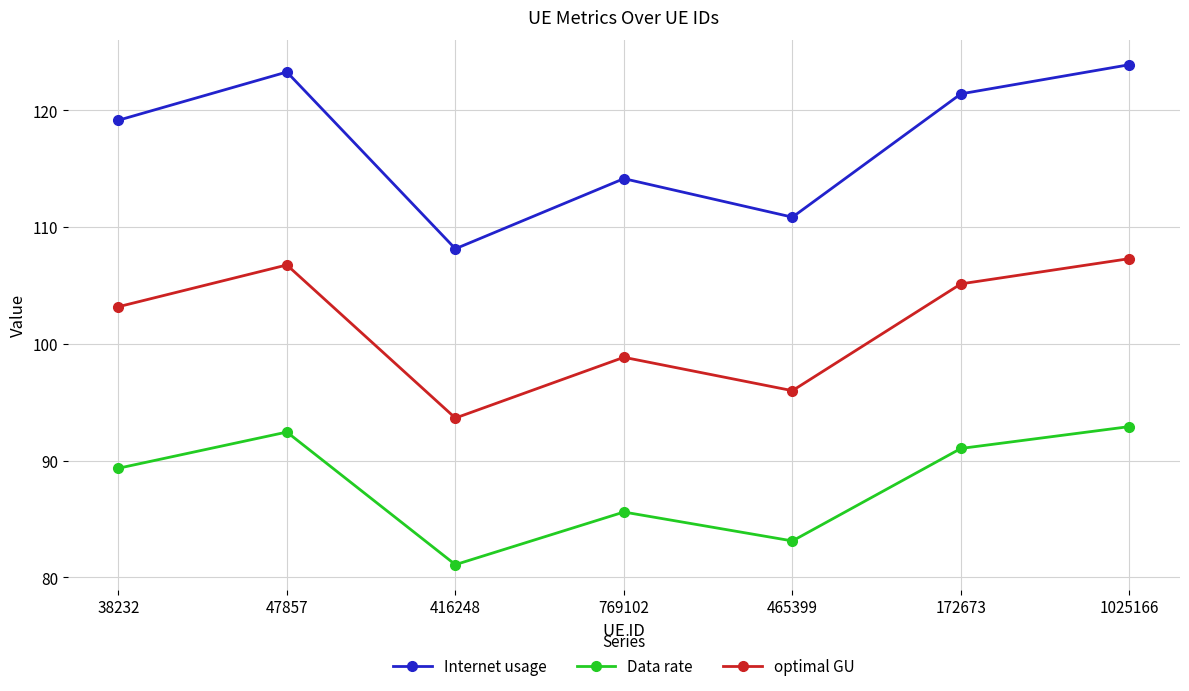

Between 38232 and 769102, which series saw the biggest shift?

Internet usage